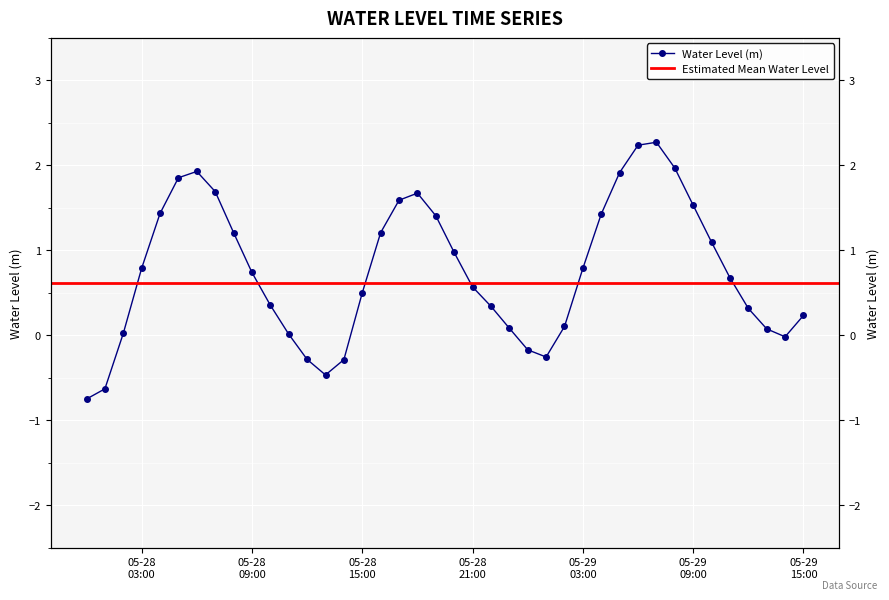

The value at 2025-05-28 16:00:00 is 1.2. True or false?

True